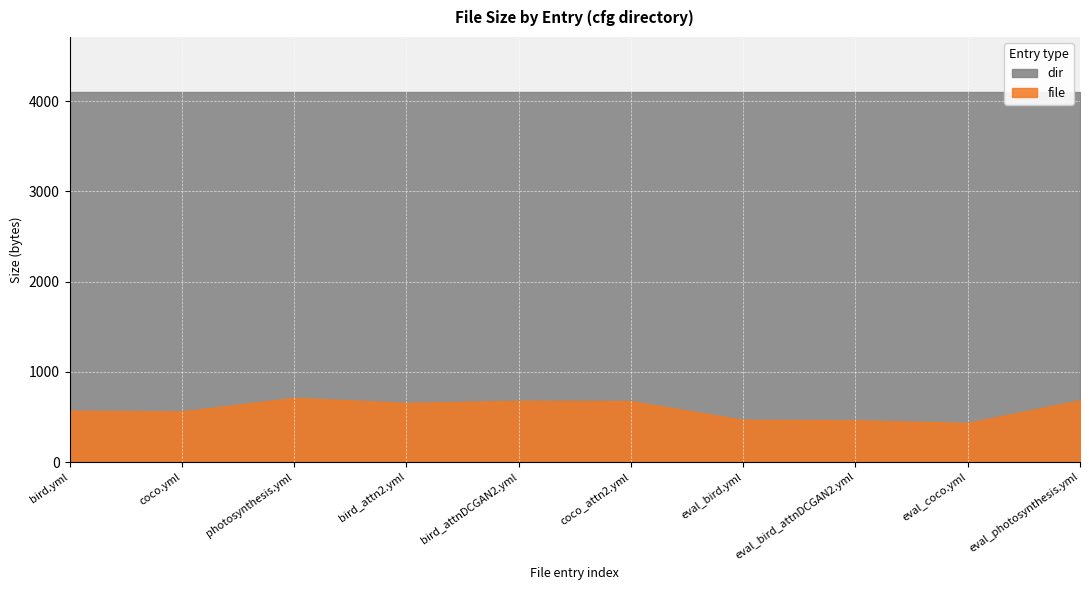

Rank the categories by file value from highest to lowest.

cfg/DAMSM/photosynthesis.yml, cfg/eval_photosynthesis.yml, cfg/bird_attnDCGAN2.yml, cfg/coco_attn2.yml, cfg/bird_attn2.yml, cfg/DAMSM/bird.yml, cfg/DAMSM/coco.yml, cfg/eval_bird.yml, cfg/eval_bird_attnDCGAN2.yml, cfg/eval_coco.yml